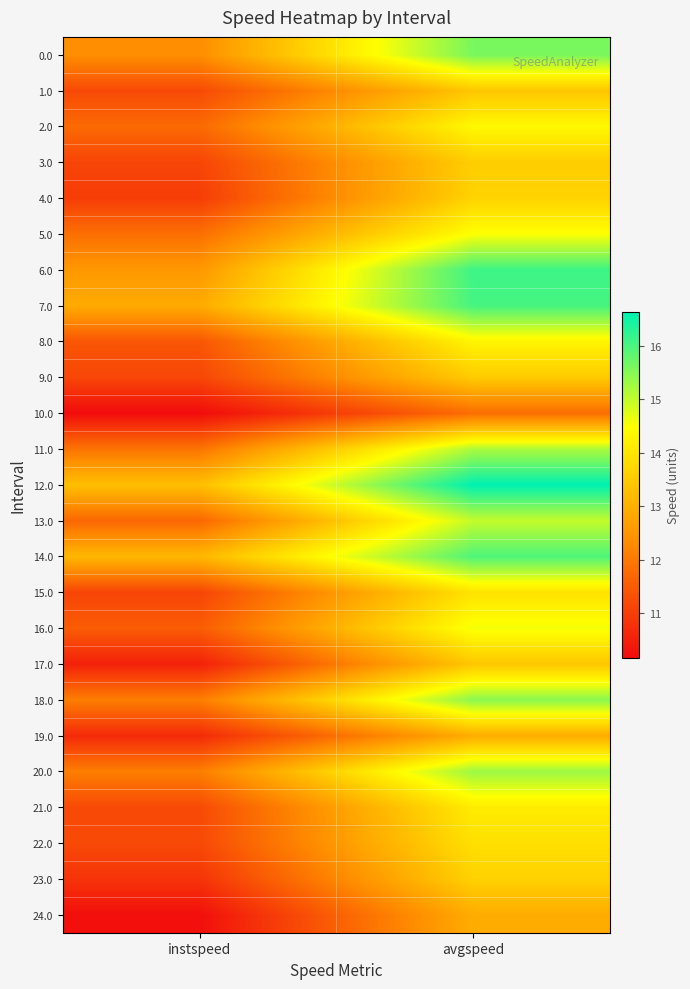

Between instspeed and avgspeed, which is larger?

avgspeed